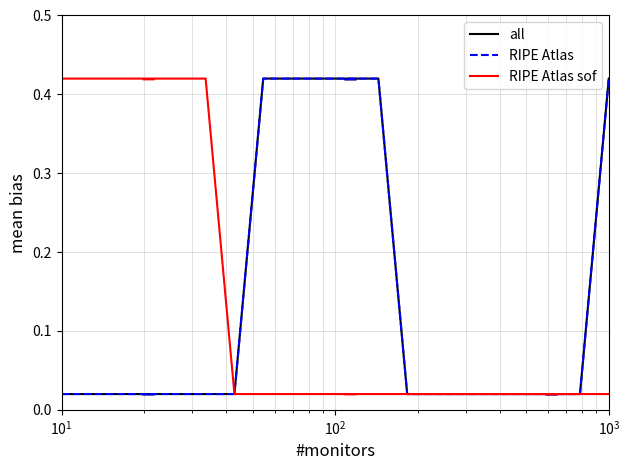

List the series in order of their peak value, highest first.

all, RIPE Atlas, RIPE Atlas sof